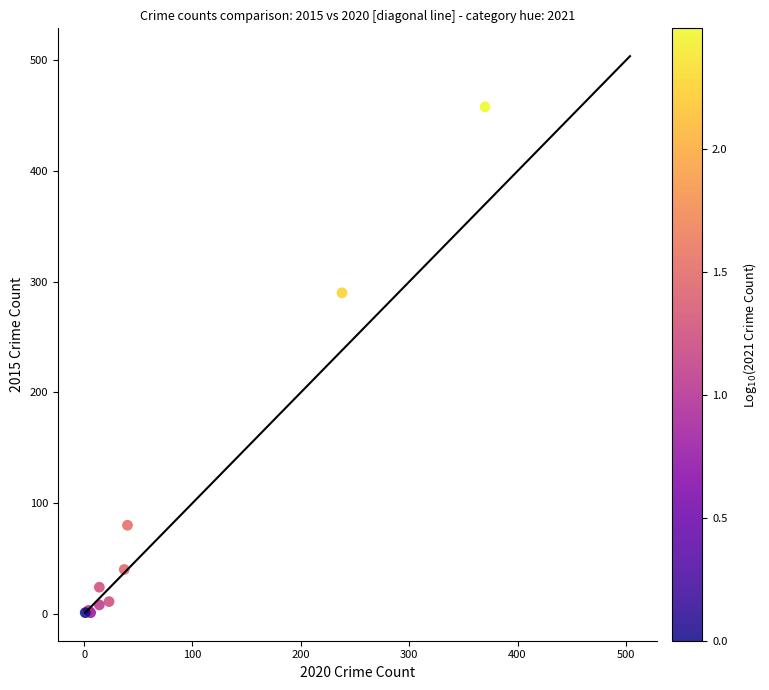

What Y value in the scatter plot is closest to 229?

290